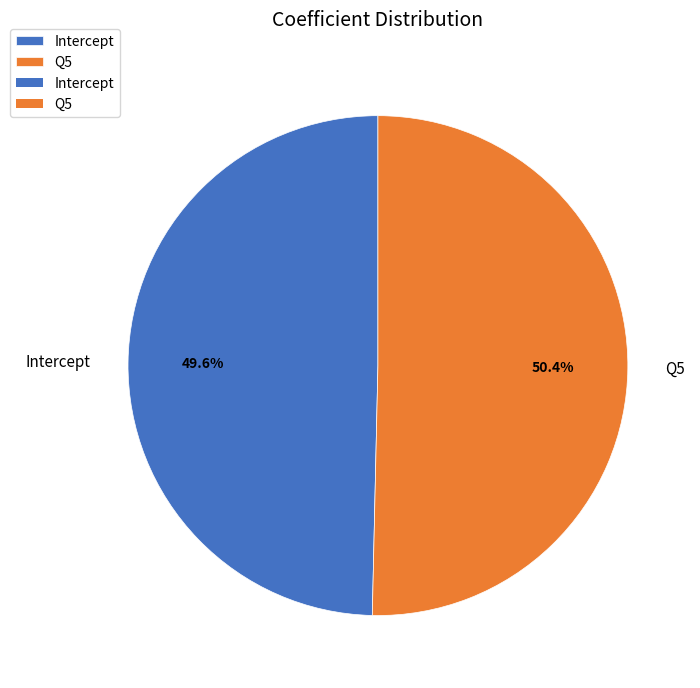

How many slices are in this pie chart?

2